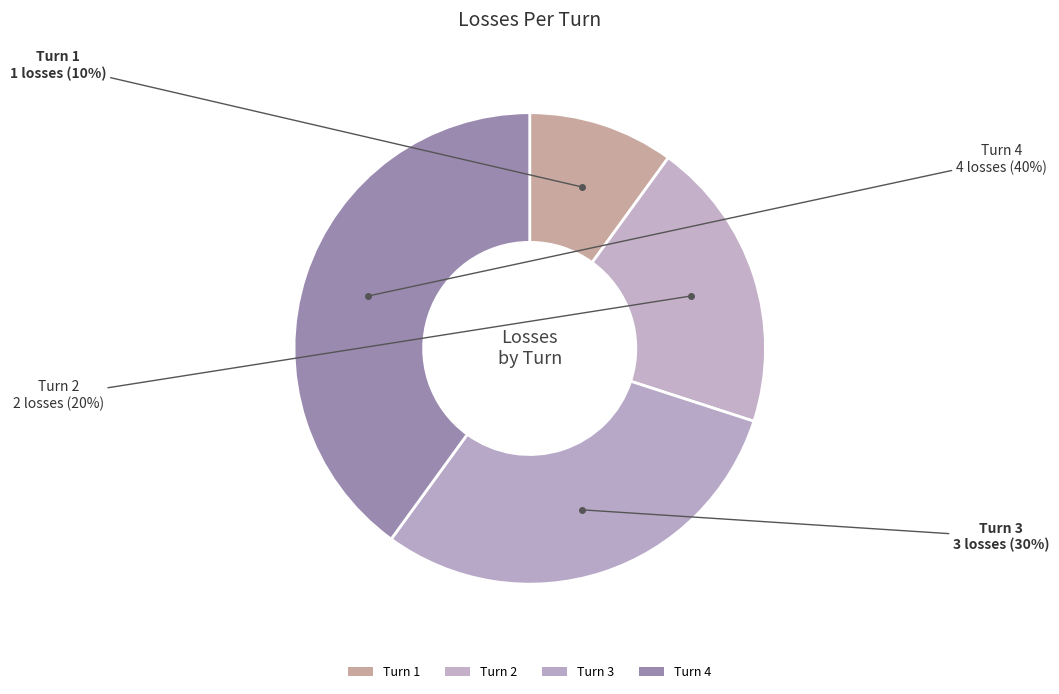

To the nearest percent, what is the average slice percentage?

25%